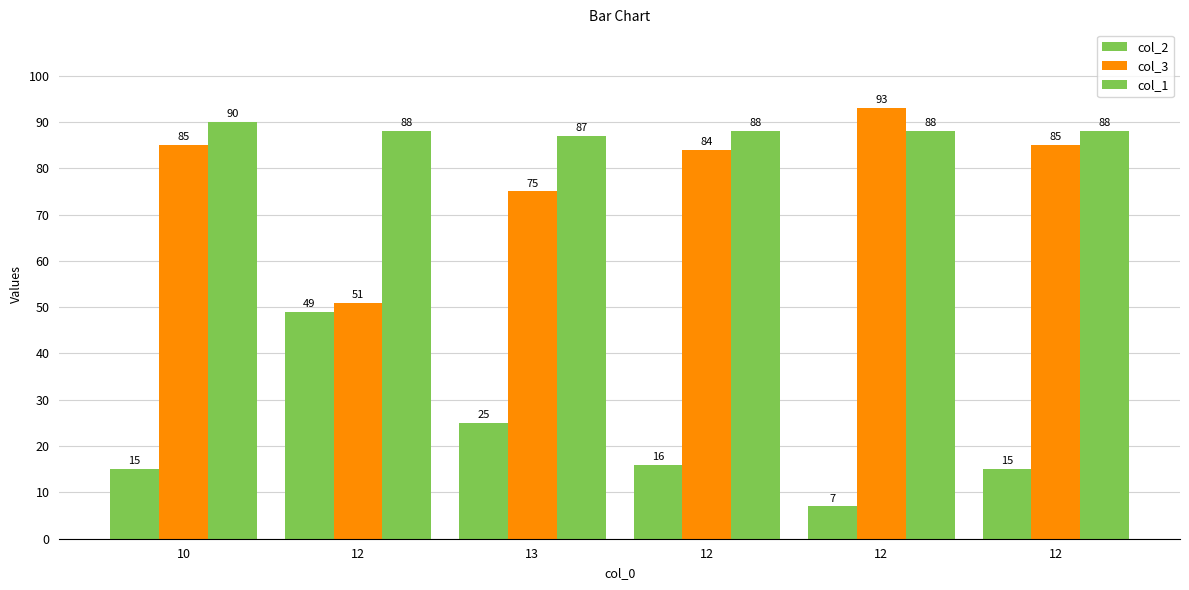

How many categories are shown in the chart?

6